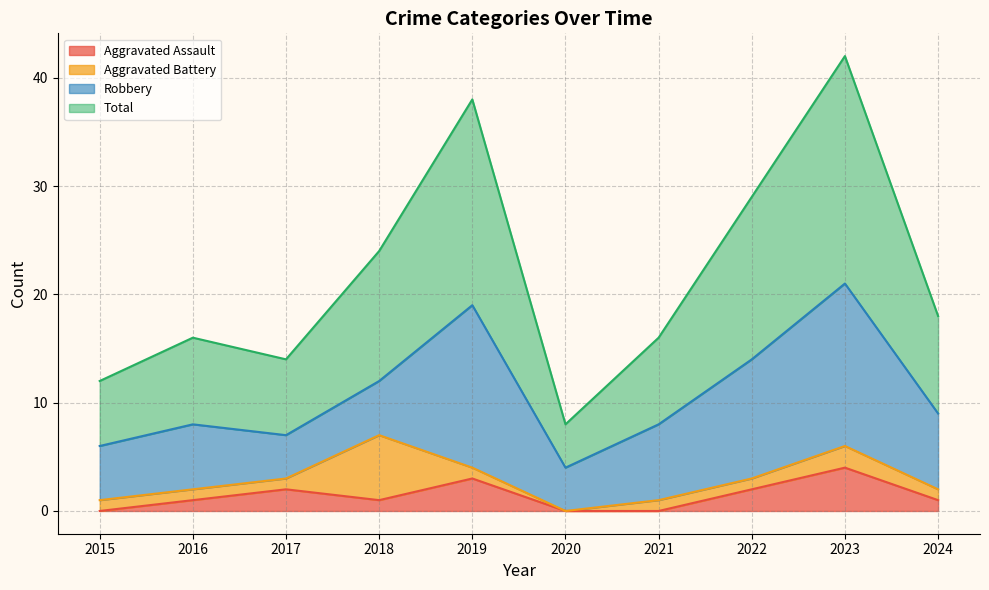

At which category does the chart reach its peak across all series?

2023